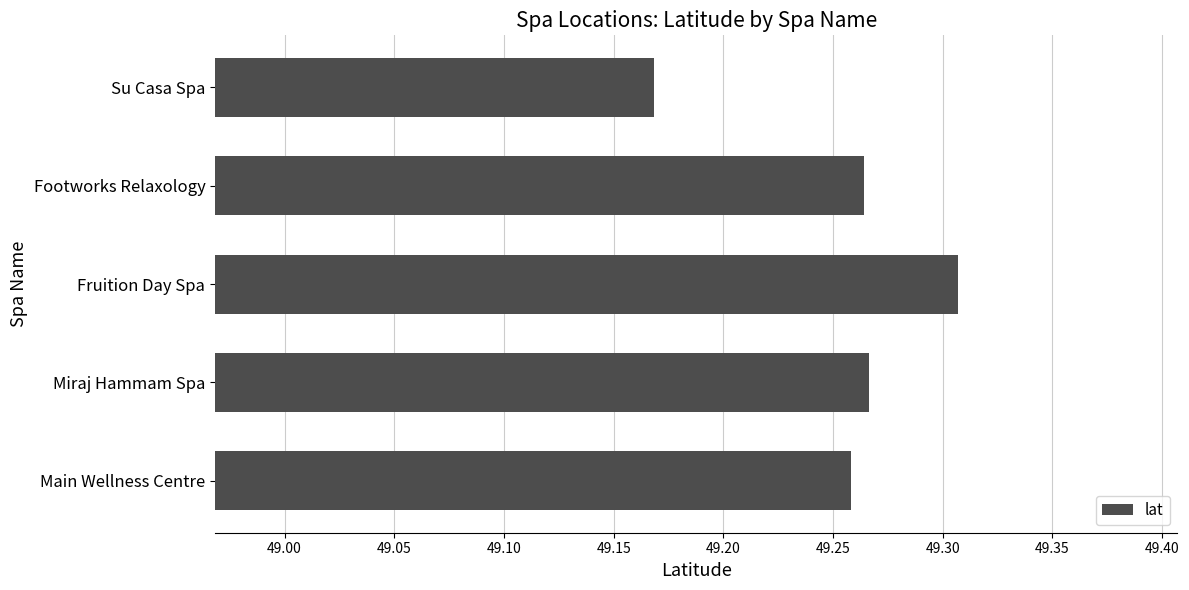

At which label is the value closest to 49?

Su Casa Spa